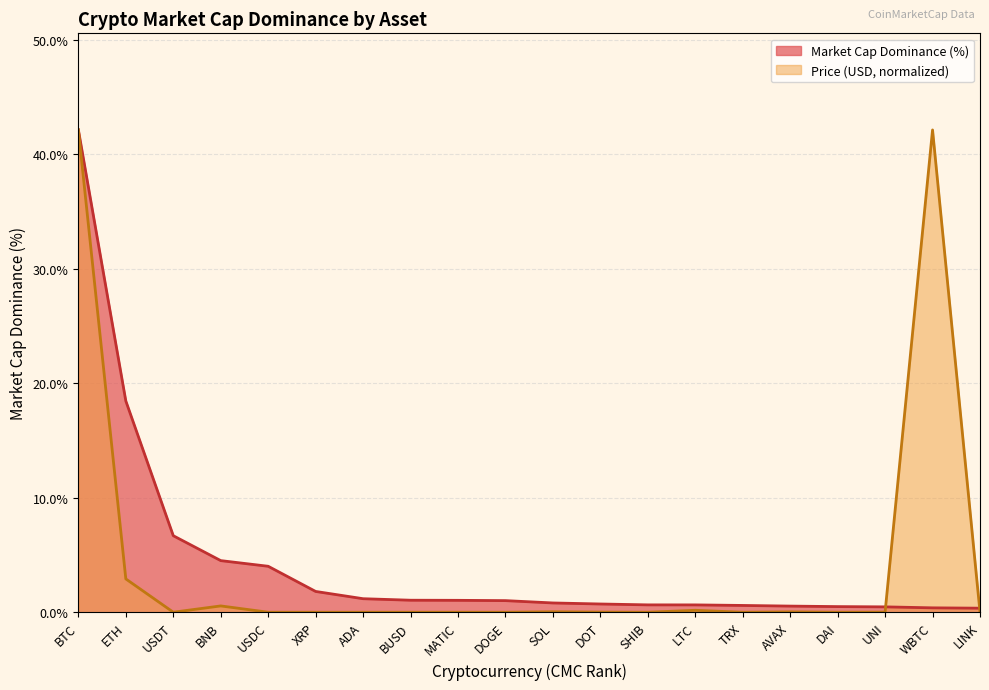

Rank the series by their average value, from lowest to highest.

Market Cap Dominance (%), Price (USD, normalized %)